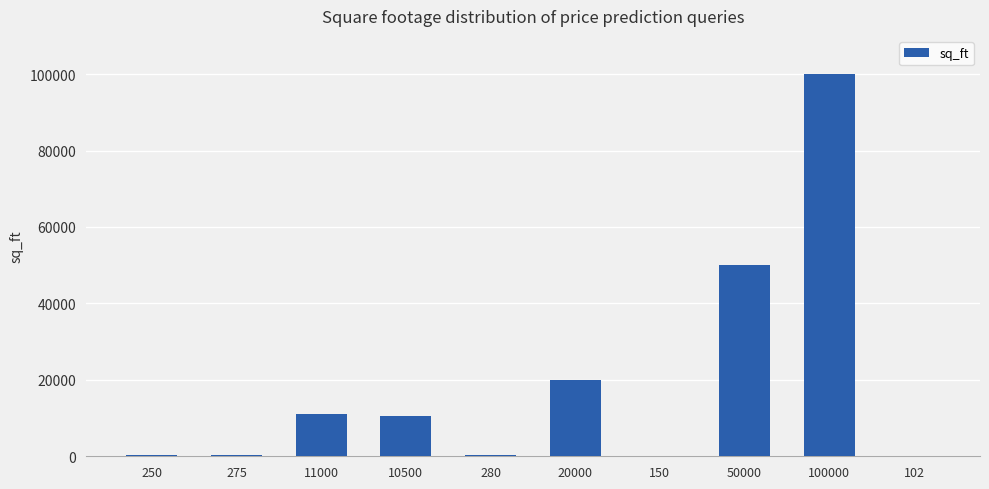

The value at 20000 is 20000. True or false?

True